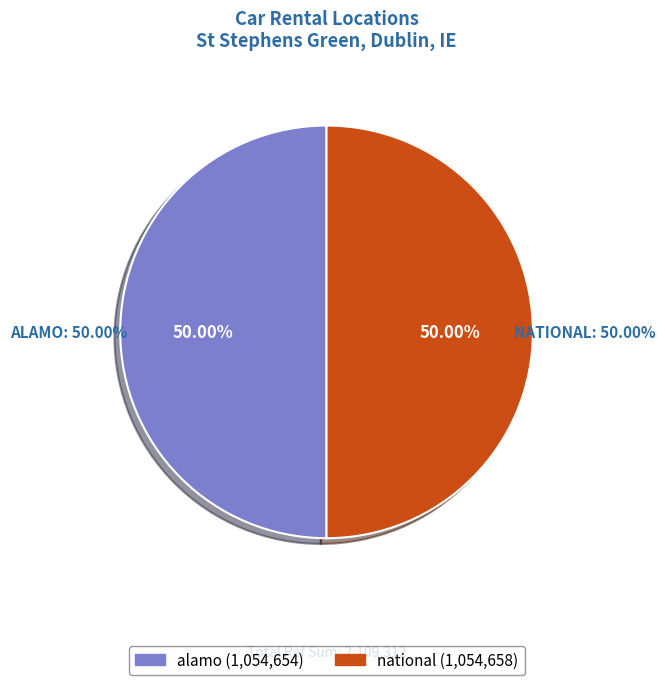

To the nearest percent, what is the average slice percentage?

50%